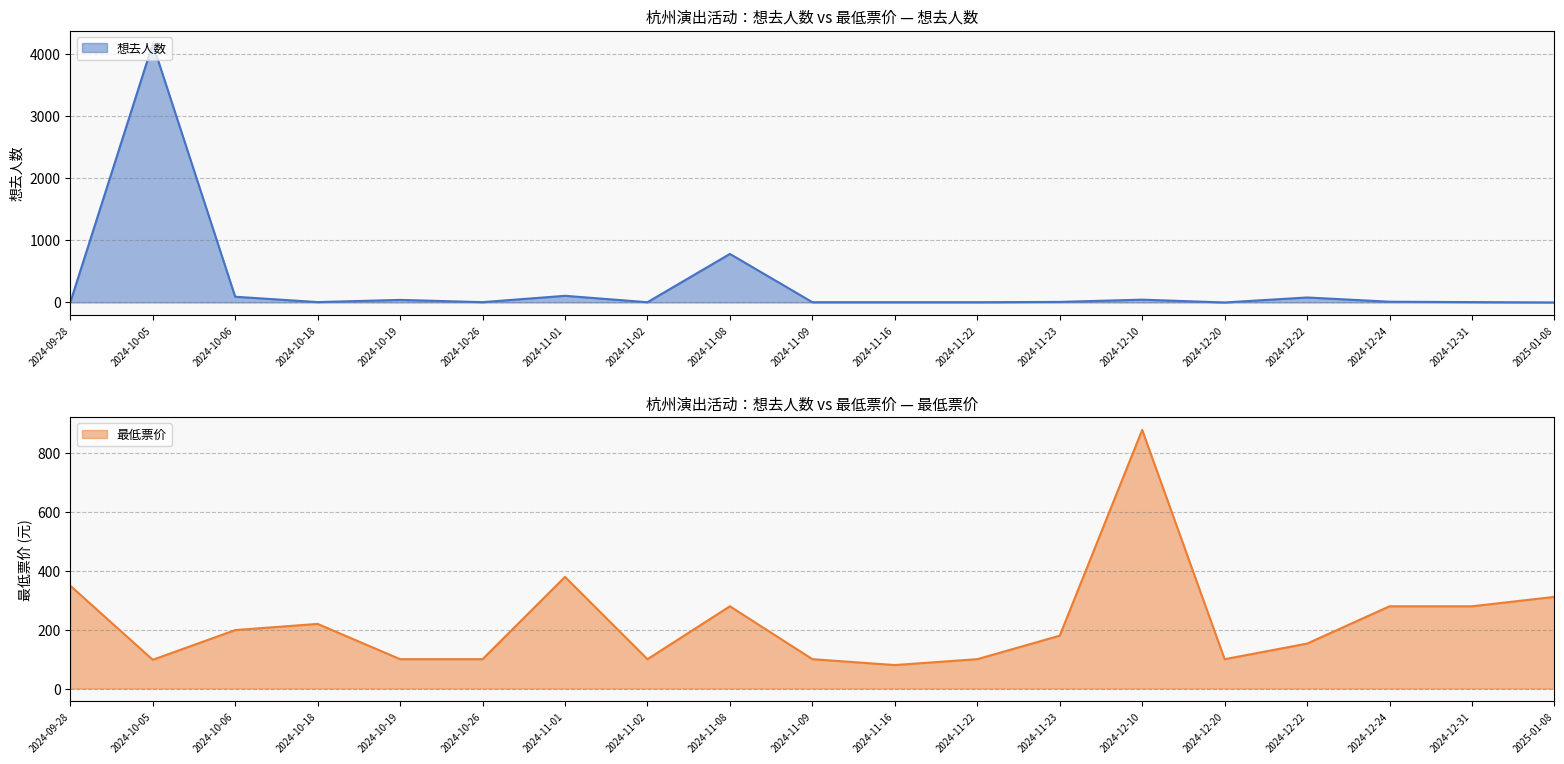

Is it true that 最低票价 equals 344 at 2024-10-18?

False